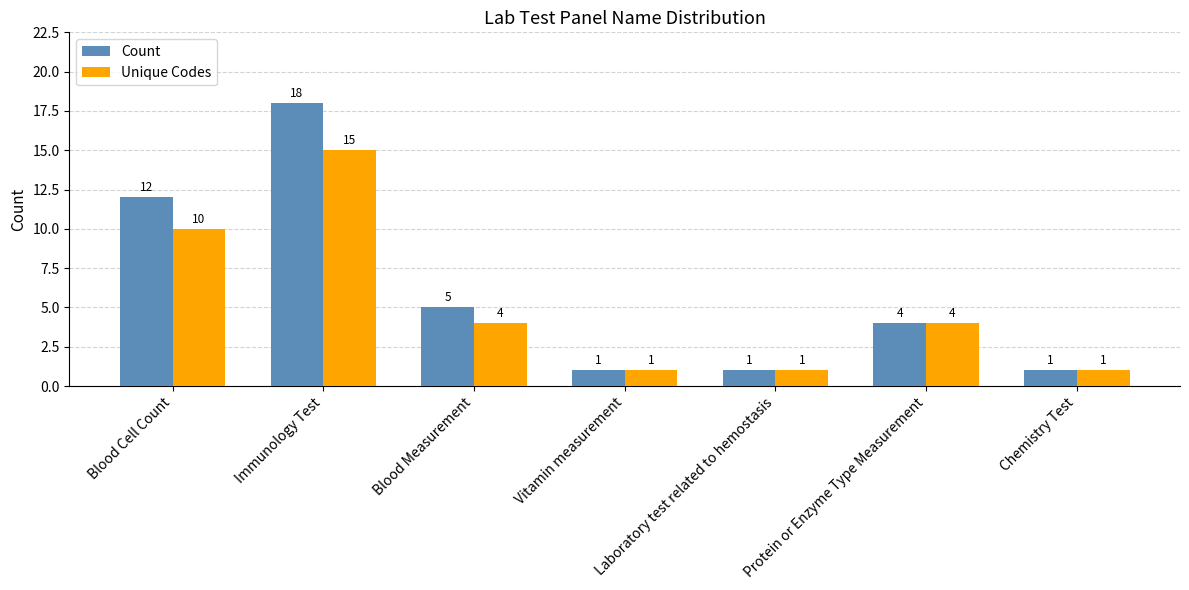

Is it true that Unique Codes equals 1 at Laboratory test related to hemostasis?

True